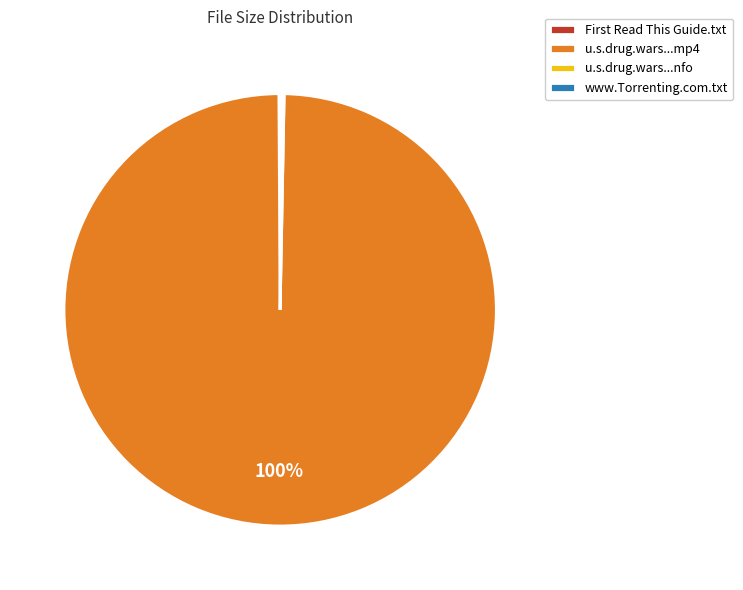

To the nearest percent, what is the average slice percentage?

25%